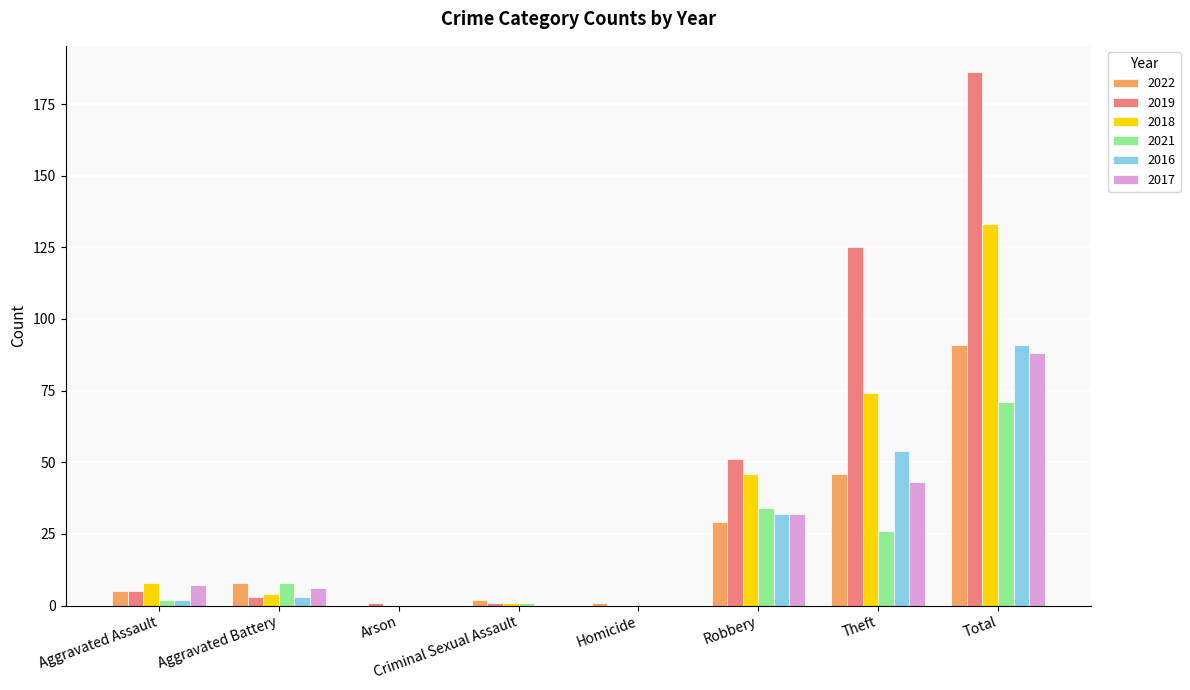

What is the sum of the 2019 values at Criminal Sexual Assault and Arson?

2